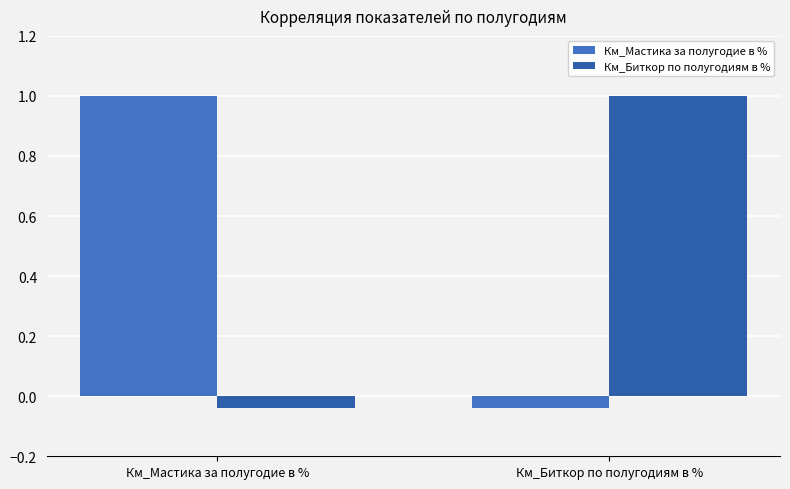

Reading left to right, list all the values displayed in this chart.

Км_Мастика за полугодие в %: 1.0	-0.0
Км_Биткор по полугодиям в %: -0.0	1.0